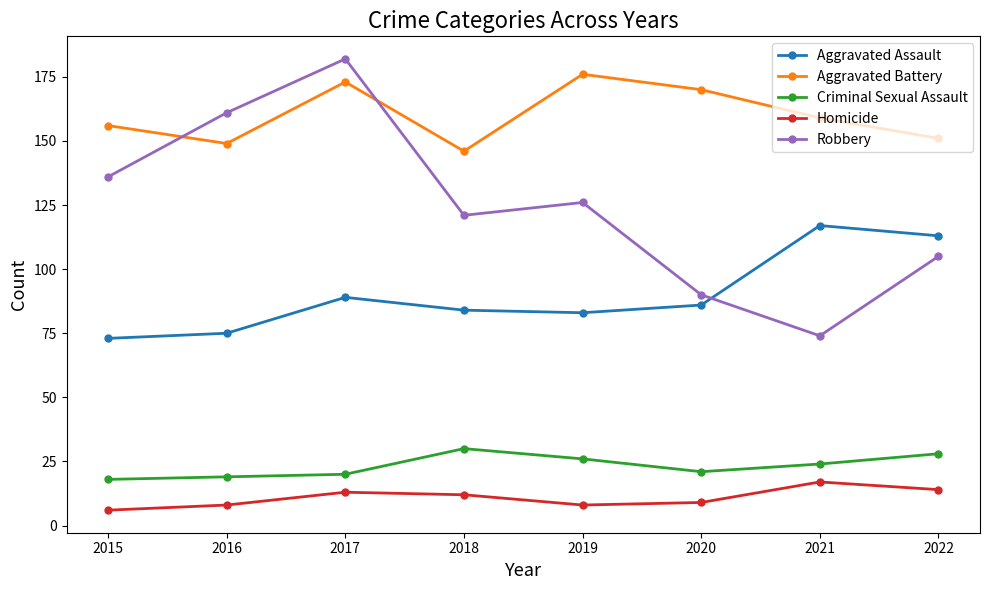

Where does the Homicide series first go above 12?

2017